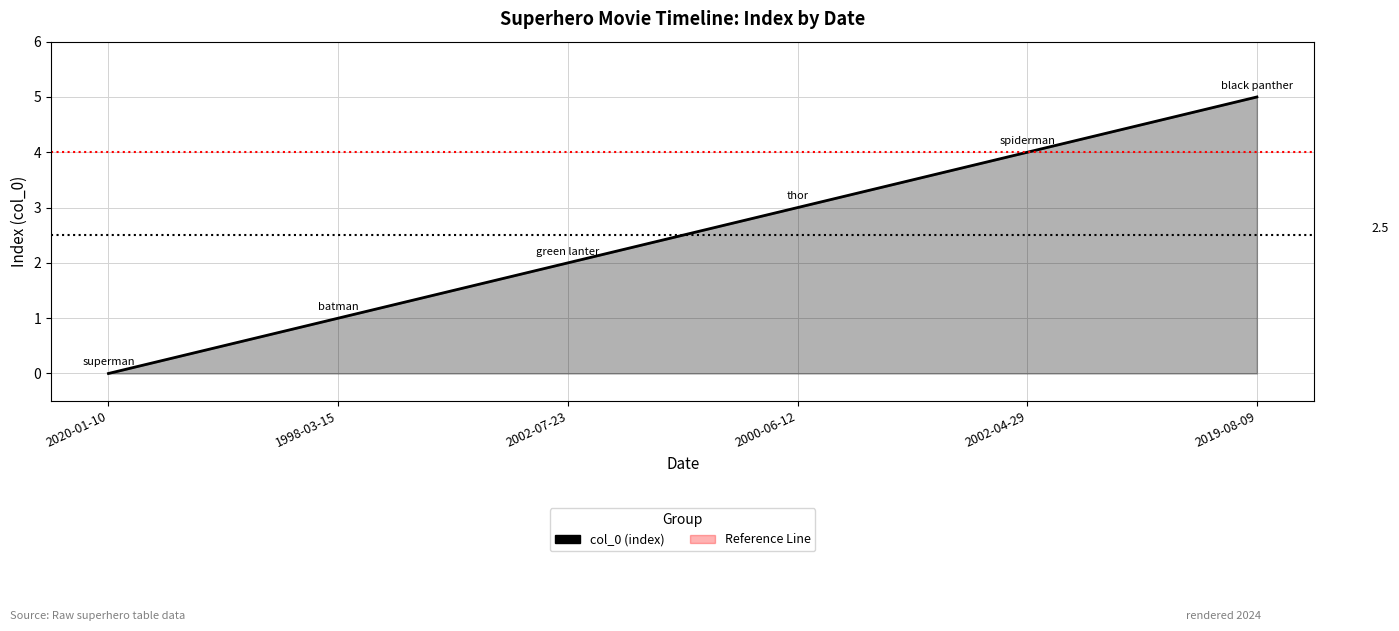

The value at 2020-01-10 is 0. True or false?

True